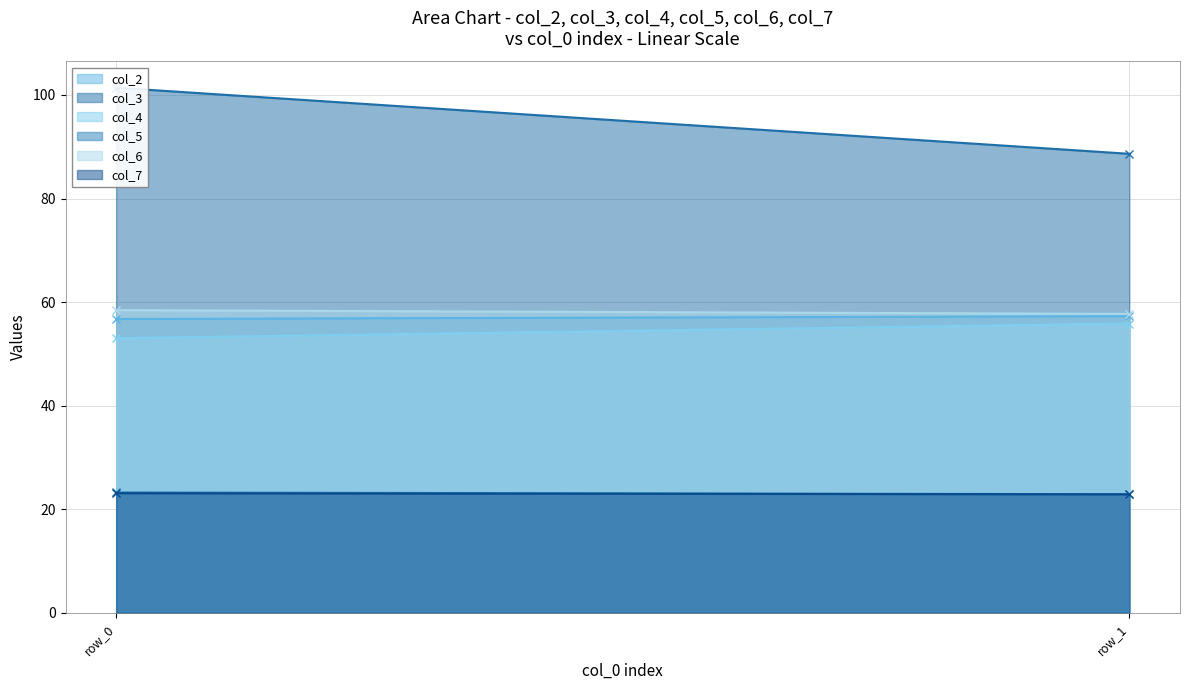

Which series changed the most between row_0 and row_1?

col_3